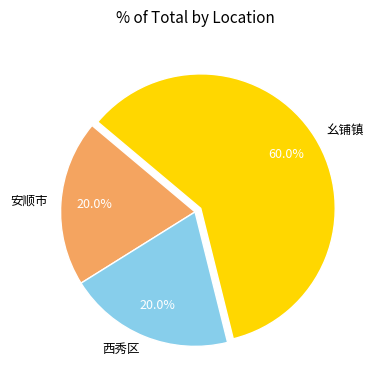

What percentage do 幺铺镇 and 安顺市 together represent?

80.0%